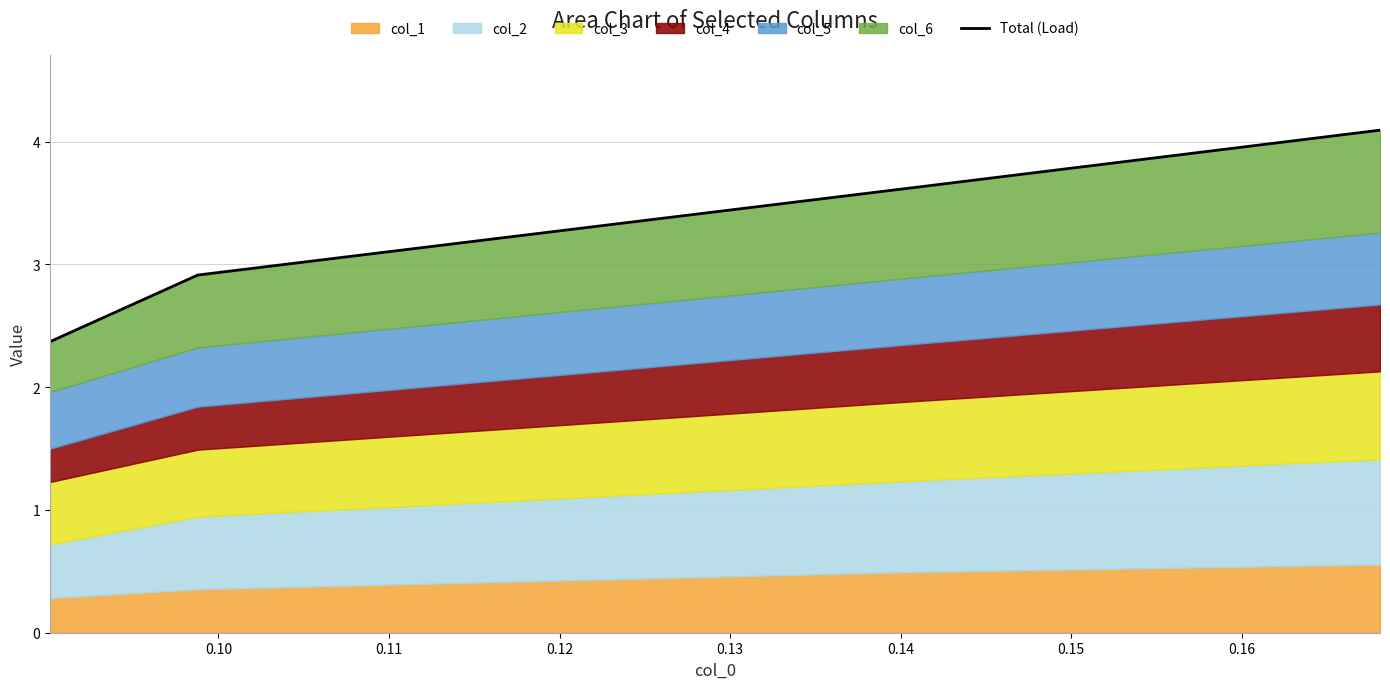

What is the value of the 2nd point from the left?

2.9